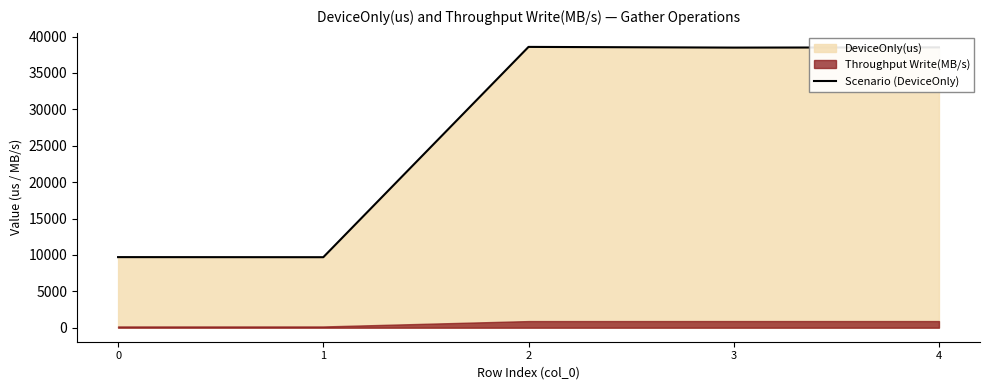

Reading left to right, transcribe all the data shown in this chart.

0=9696.5	1=9684.2	2=38580.5	3=38484.6	4=38516.1